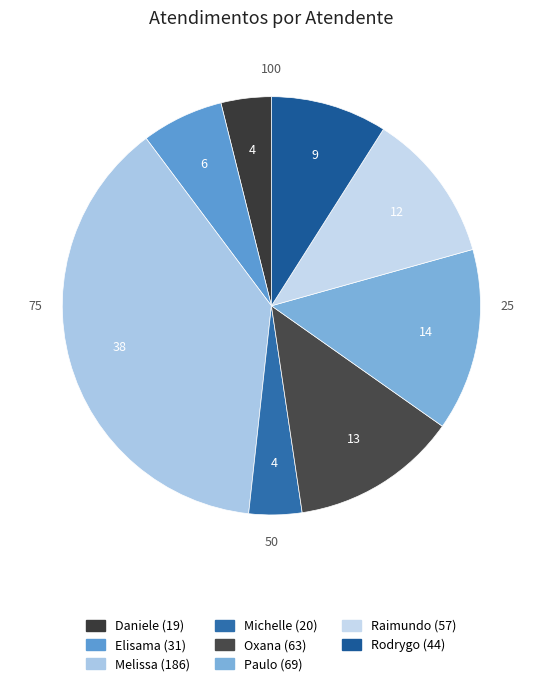

How many segments does this pie chart have?

8